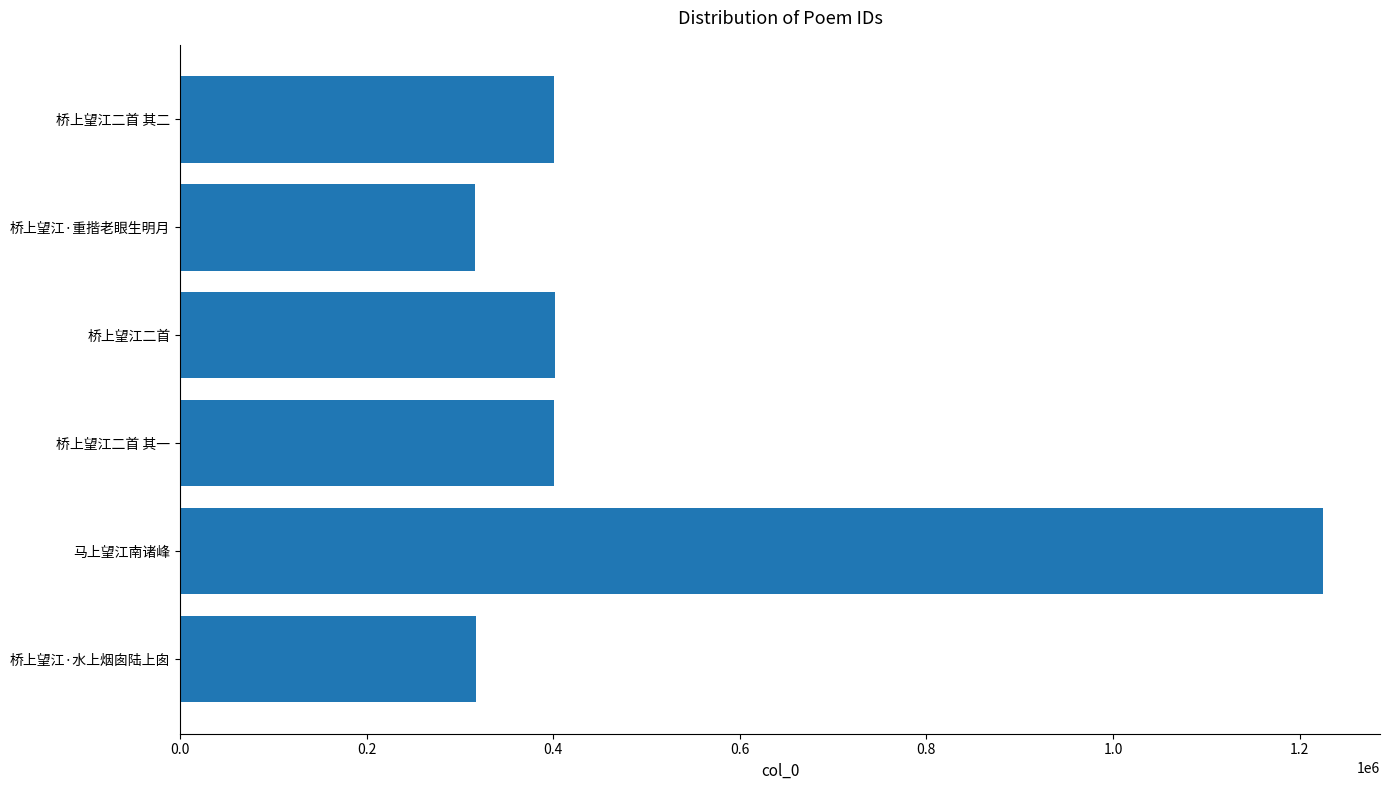

Is it true that the value at 马上望江南诸峰 is 2109936?

False